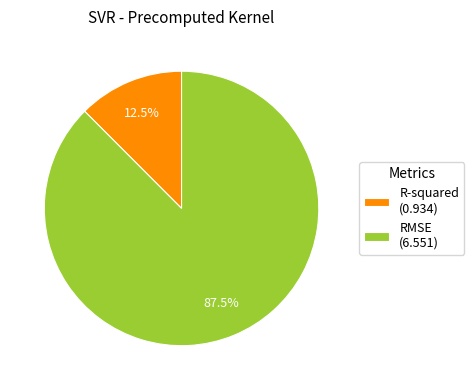

Does R-squared represent more than half of the total?

No